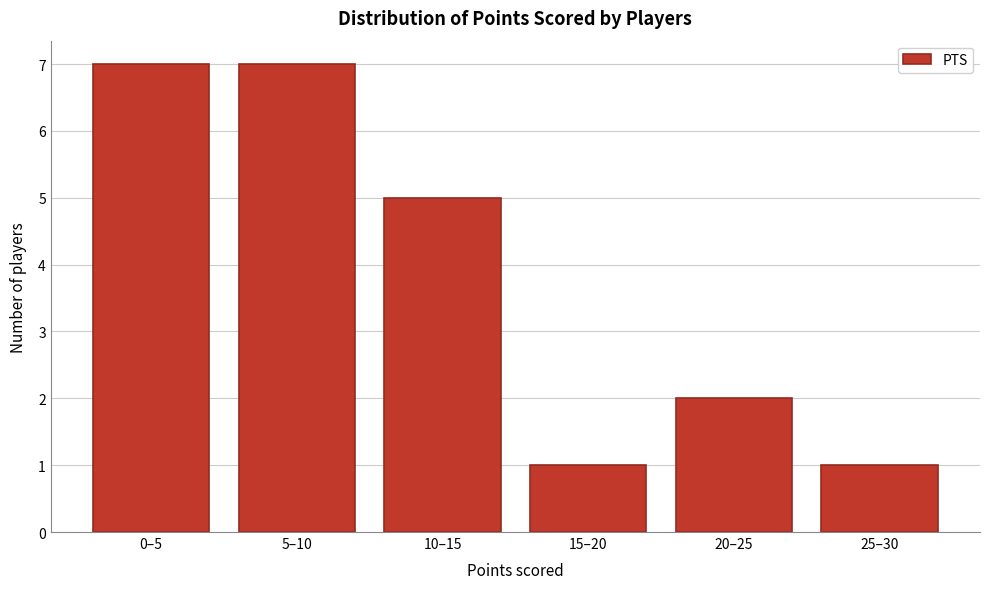

Reading left to right, what are all the values shown in this chart?

7	7	5	1	2	1